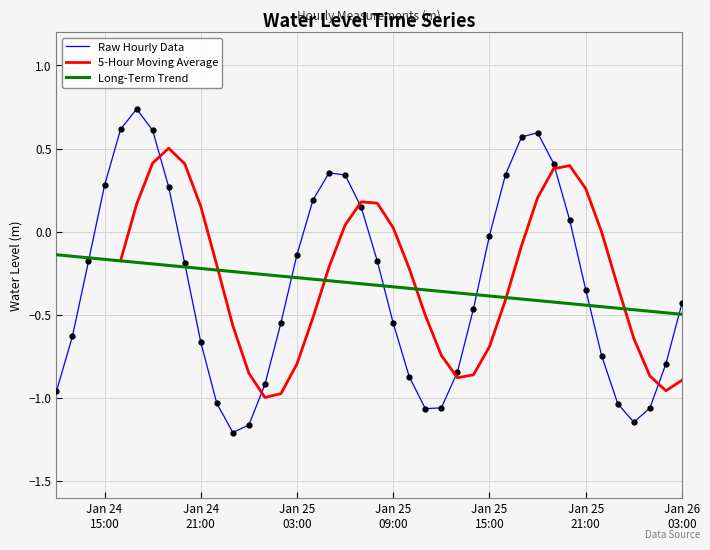

How many values are below zero?

26